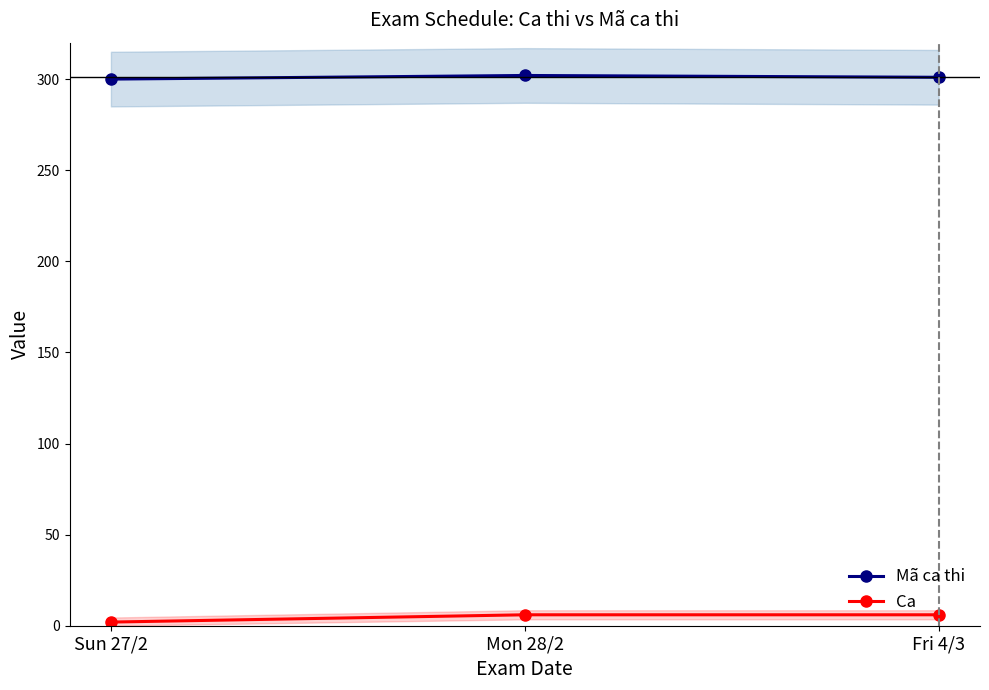

Which category has the lowest value in the Ca series?

Sun 27/2